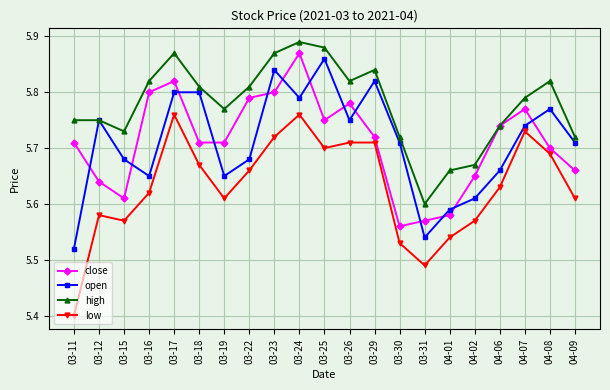

Which label corresponds to the smallest value in the chart?

03-11